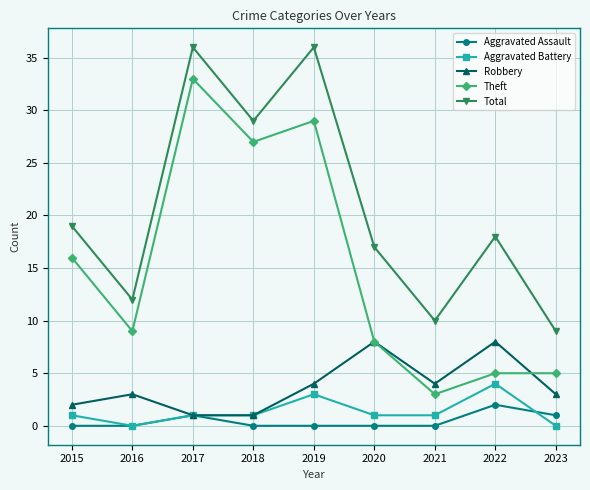

Reading right to left, extract all data points from this chart.

Aggravated Assault: 2023=1	2022=2	2021=0	2020=0	2019=0	2018=0	2017=1	2016=0	2015=0
Aggravated Battery: 2023=0	2022=4	2021=1	2020=1	2019=3	2018=1	2017=1	2016=0	2015=1
Robbery: 2023=3	2022=8	2021=4	2020=8	2019=4	2018=1	2017=1	2016=3	2015=2
Theft: 2023=5	2022=5	2021=3	2020=8	2019=29	2018=27	2017=33	2016=9	2015=16
Total: 2023=9	2022=18	2021=10	2020=17	2019=36	2018=29	2017=36	2016=12	2015=19